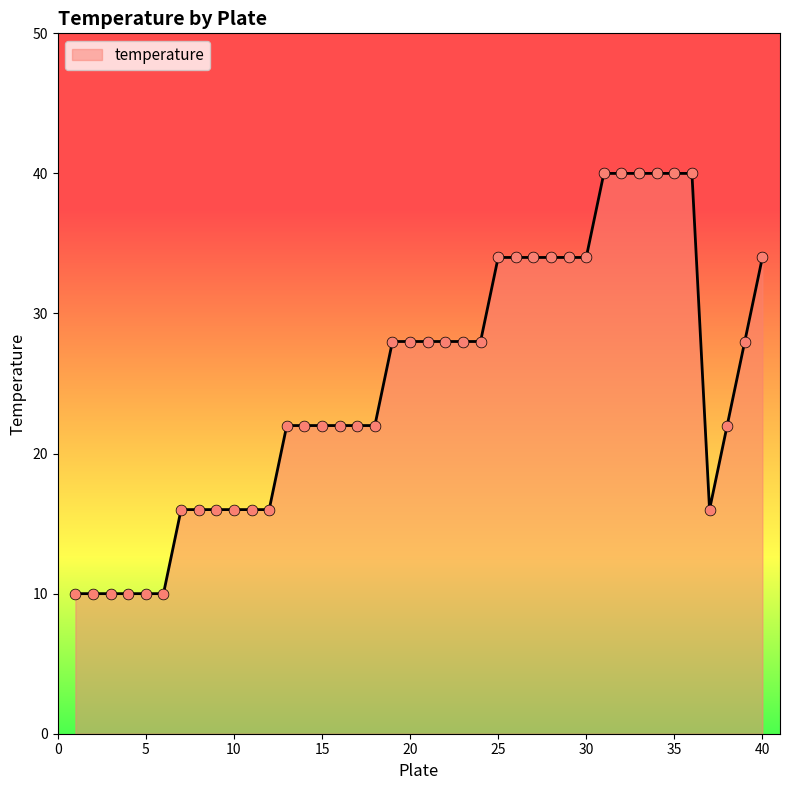

What is the difference between the maximum and minimum values?

30